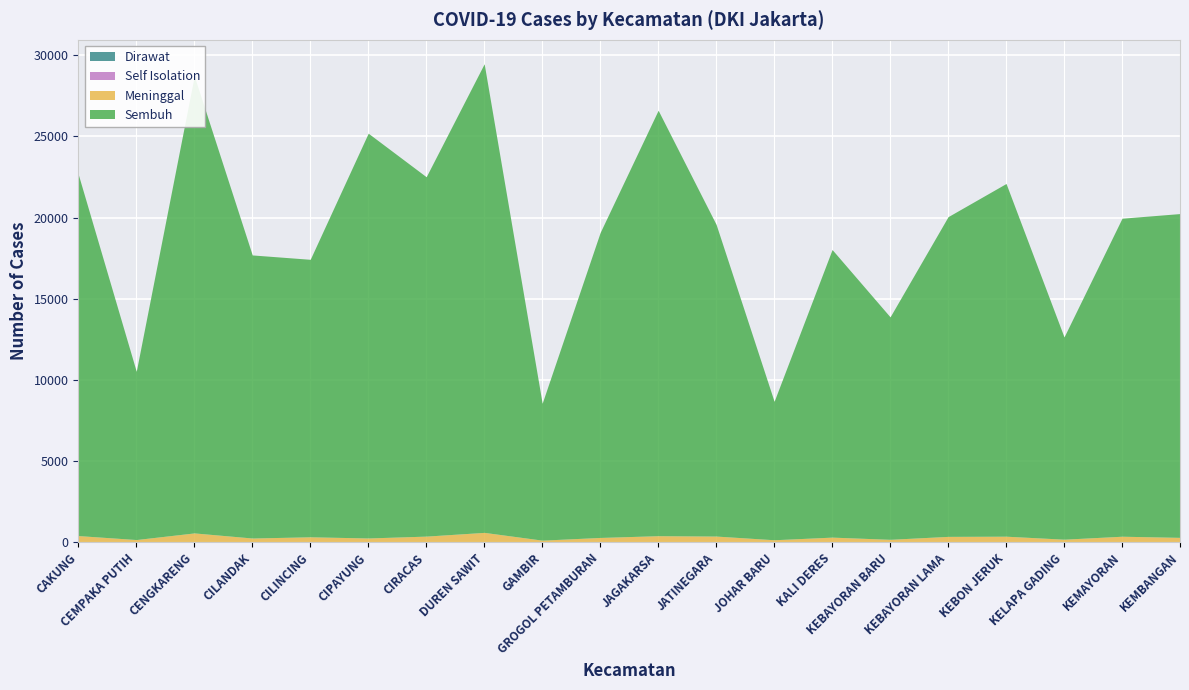

Reading right to left, list all the values displayed in this chart.

Dirawat: KEMBANGAN=0	KEMAYORAN=2	KELAPA GADING=1	KEBON JERUK=1	KEBAYORAN LAMA=3	KEBAYORAN BARU=0	KALI DERES=3	JOHAR BARU=1	JATINEGARA=0	JAGAKARSA=0	GROGOL PETAMBURAN=2	GAMBIR=0	DUREN SAWIT=2	CIRACAS=1	CIPAYUNG=2	CILINCING=1	CILANDAK=0	CENGKARENG=1	CEMPAKA PUTIH=3	CAKUNG=2
Self Isolation: KEMBANGAN=3	KEMAYORAN=1	KELAPA GADING=1	KEBON JERUK=2	KEBAYORAN LAMA=1	KEBAYORAN BARU=1	KALI DERES=2	JOHAR BARU=1	JATINEGARA=3	JAGAKARSA=3	GROGOL PETAMBURAN=1	GAMBIR=1	DUREN SAWIT=0	CIRACAS=3	CIPAYUNG=0	CILINCING=0	CILANDAK=5	CENGKARENG=20	CEMPAKA PUTIH=1	CAKUNG=1
Meninggal: KEMBANGAN=303	KEMAYORAN=373	KELAPA GADING=192	KEBON JERUK=375	KEBAYORAN LAMA=363	KEBAYORAN BARU=185	KALI DERES=316	JOHAR BARU=157	JATINEGARA=383	JAGAKARSA=406	GROGOL PETAMBURAN=298	GAMBIR=134	DUREN SAWIT=611	CIRACAS=379	CIPAYUNG=267	CILINCING=340	CILANDAK=261	CENGKARENG=559	CEMPAKA PUTIH=168	CAKUNG=413
Sembuh: KEMBANGAN=19947	KEMAYORAN=19591	KELAPA GADING=12459	KEBON JERUK=21727	KEBAYORAN LAMA=19696	KEBAYORAN BARU=13704	KALI DERES=17716	JOHAR BARU=8528	JATINEGARA=19199	JAGAKARSA=26208	GROGOL PETAMBURAN=18789	GAMBIR=8432	DUREN SAWIT=28867	CIRACAS=22138	CIPAYUNG=24935	CILINCING=17094	CILANDAK=17438	CENGKARENG=28155	CEMPAKA PUTIH=10361	CAKUNG=22254
POSITIF: KEMBANGAN=20253	KEMAYORAN=19967	KELAPA GADING=12653	KEBON JERUK=22105	KEBAYORAN LAMA=20063	KEBAYORAN BARU=13890	KALI DERES=18037	JOHAR BARU=8687	JATINEGARA=19585	JAGAKARSA=26617	GROGOL PETAMBURAN=19090	GAMBIR=8567	DUREN SAWIT=29480	CIRACAS=22521	CIPAYUNG=25204	CILINCING=17435	CILANDAK=17704	CENGKARENG=28735	CEMPAKA PUTIH=10533	CAKUNG=22670